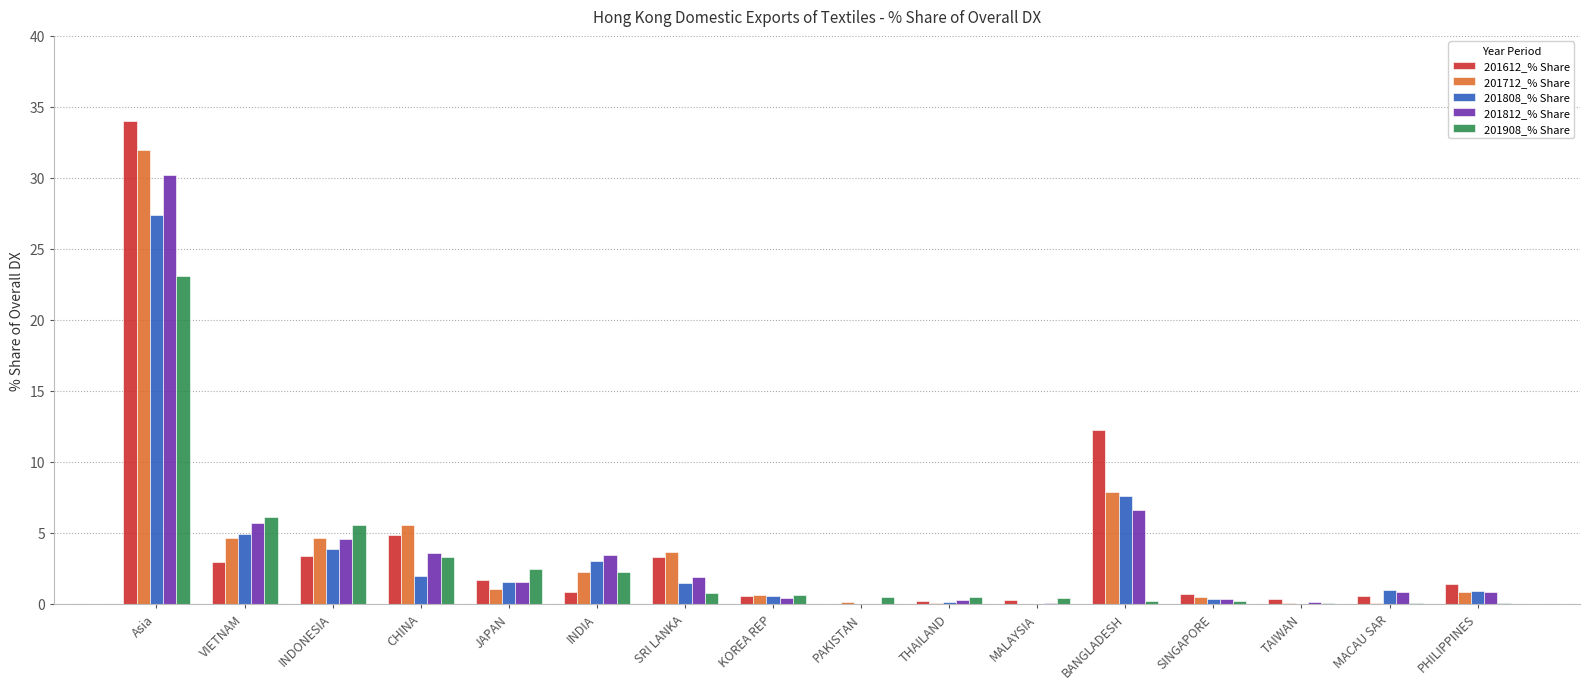

The 201612_% Share series shows 0.3 at MALAYSIA. True or false?

True